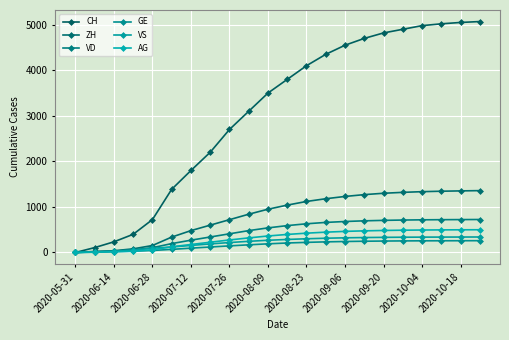

How many data points in GE are less than 208?

11